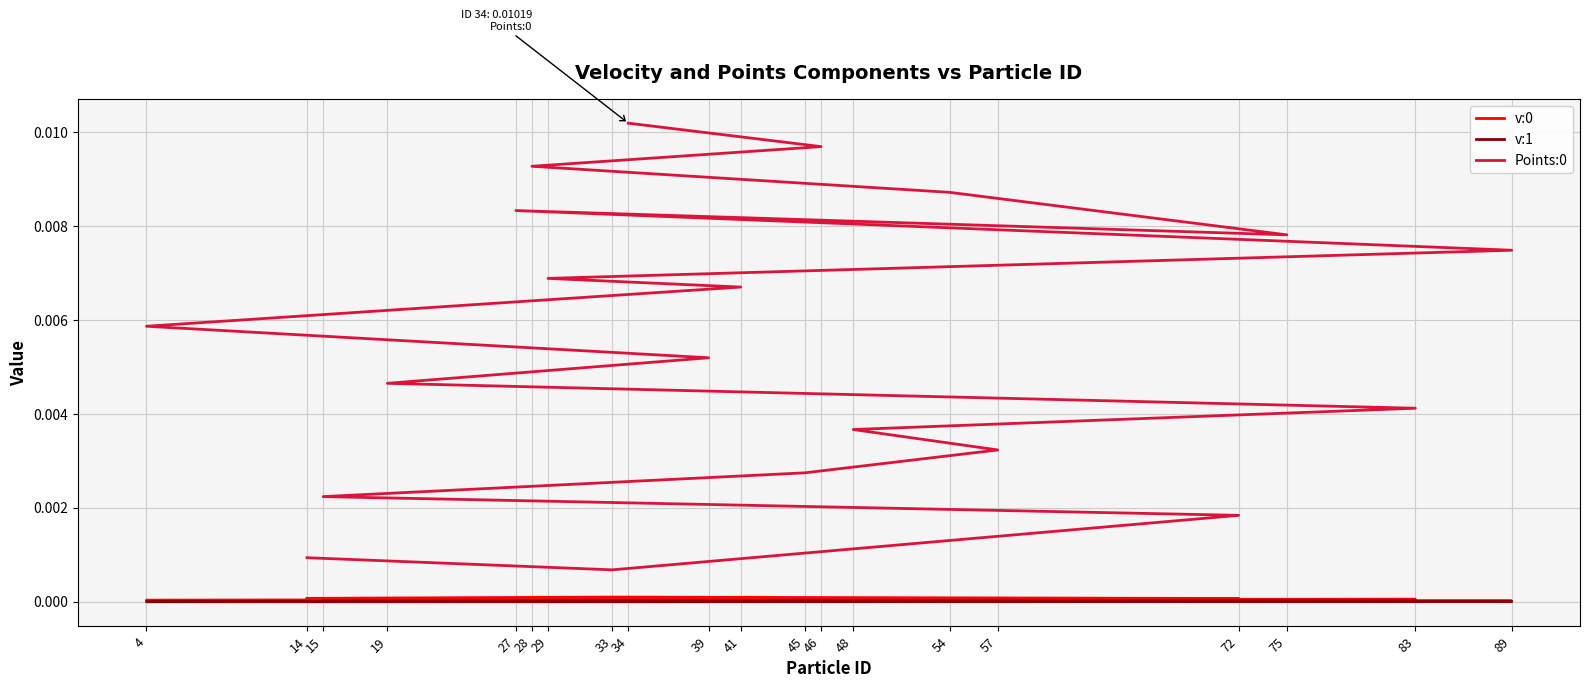

Which label corresponds to the largest value in the chart?

34